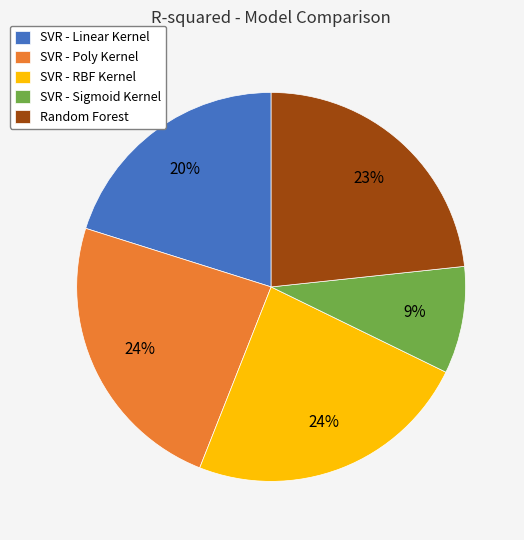

True or false: SVR - Linear Kernel accounts for 35% of the total.

False